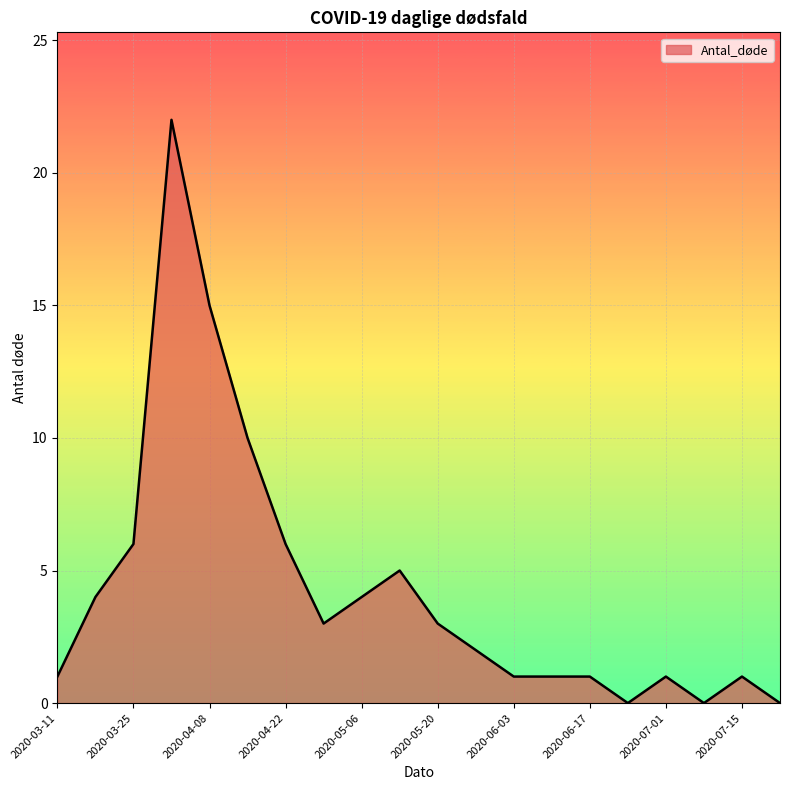

What is the difference between the maximum and minimum values?

22